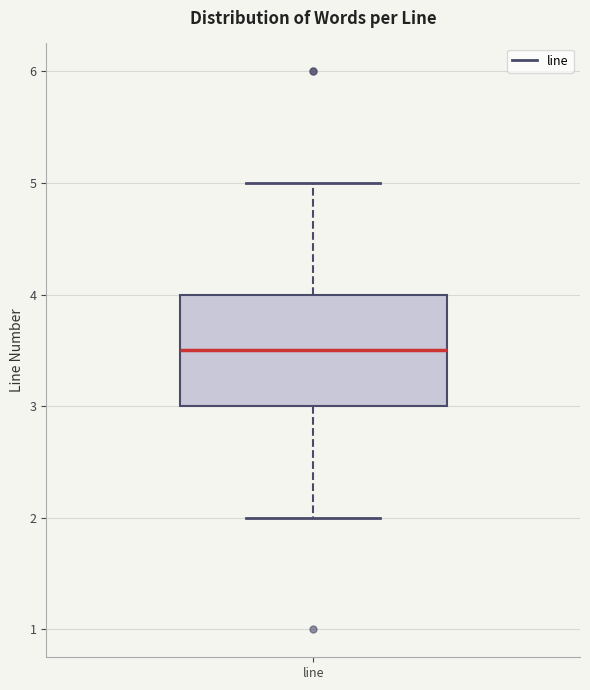

Transcribe this box plot: give where the median line is, the range the box spans, and where the two whiskers end, as read against the y-axis. The values are not printed on the chart, so give them approximately, as read against the axis.

median 3.5, box 3.0 to 4.0, whiskers 2.0 to 5.0